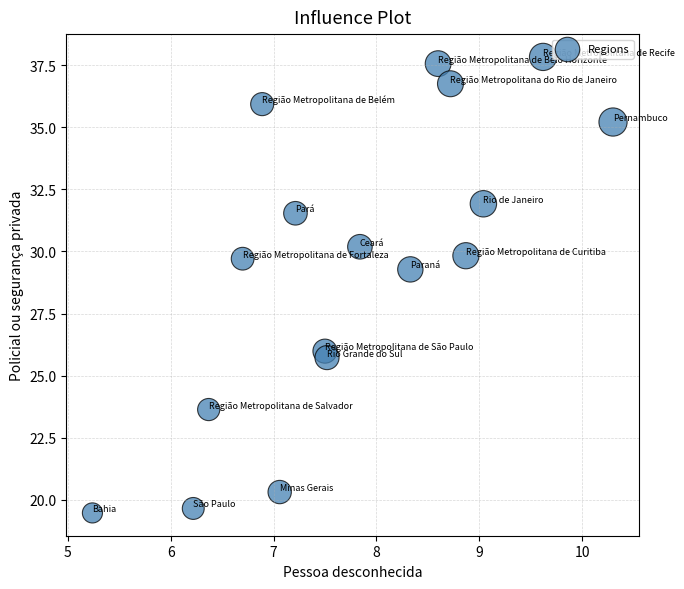

What Y value in the scatter plot is closest to 28?

29.3